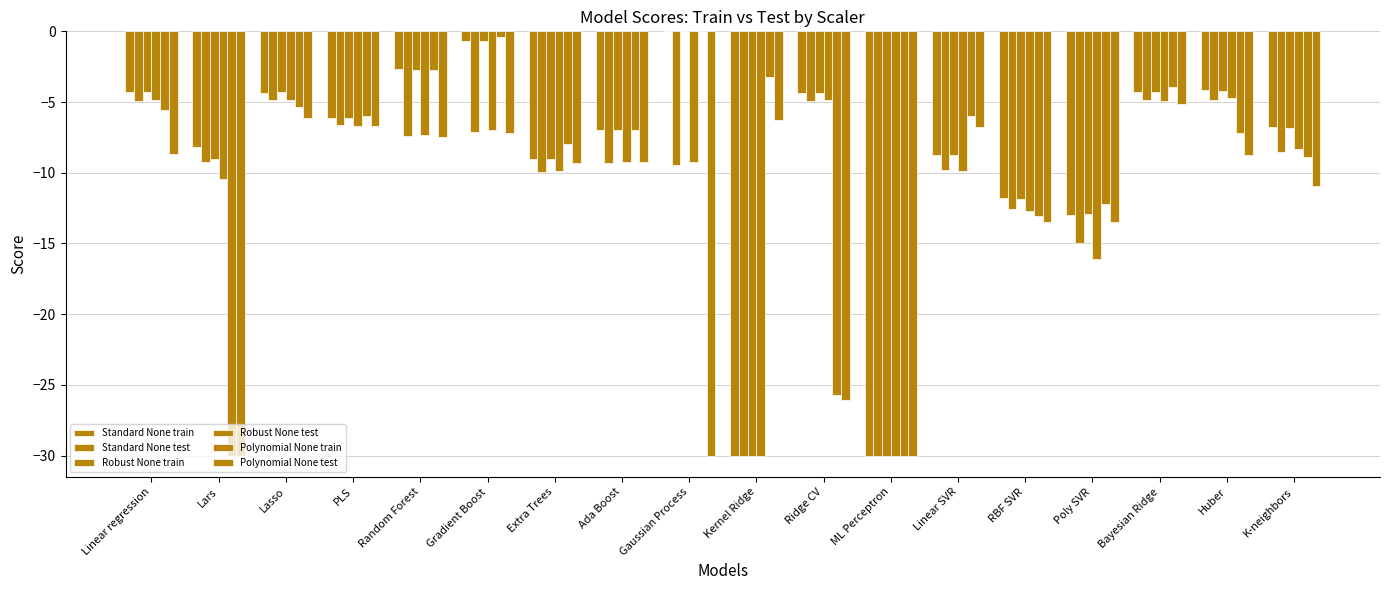

How many groups of bars are there?

18